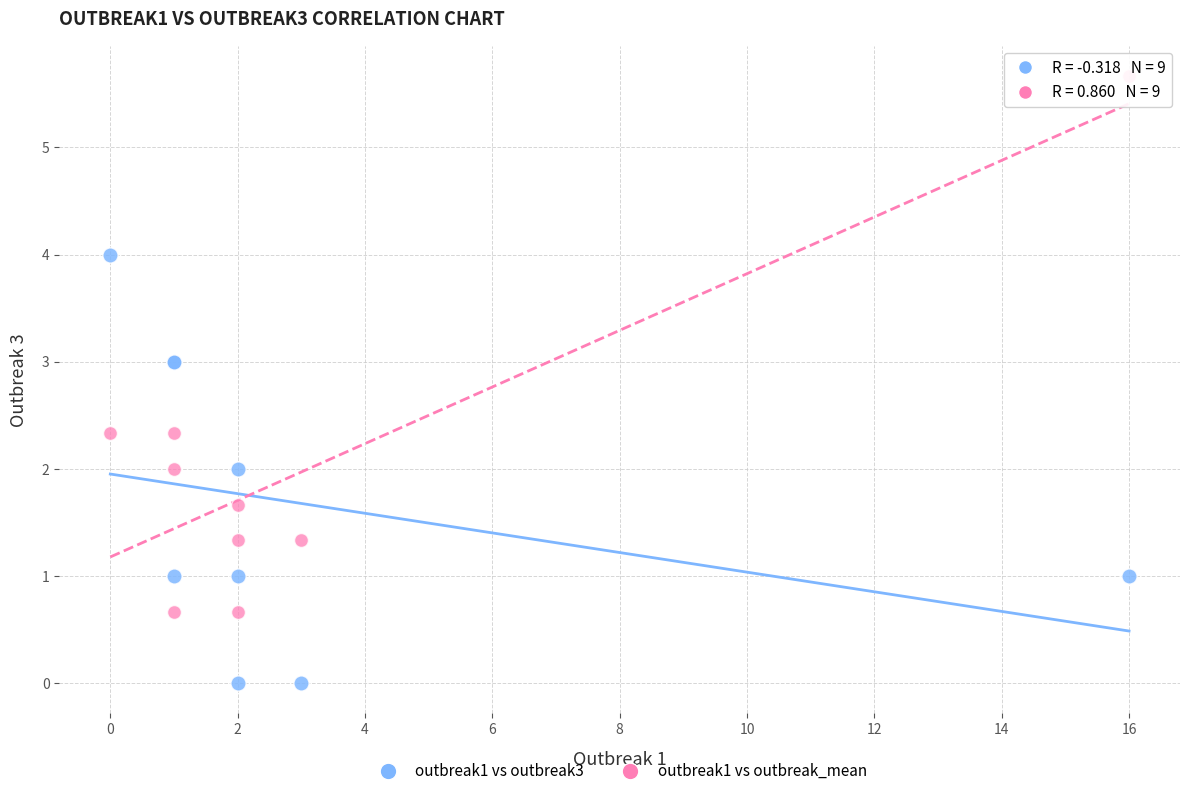

Which series has the largest Y range (max minus min)?

outbreak1 vs outbreak_mean